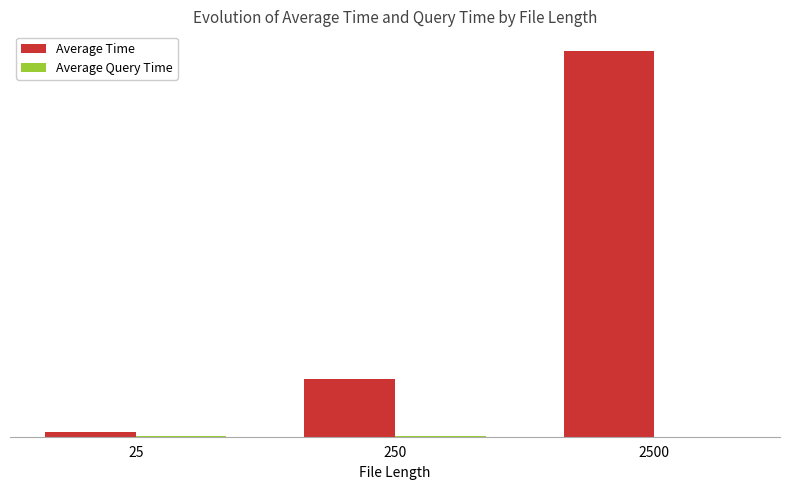

Are the bars grouped side by side (vs. stacked)?

Yes